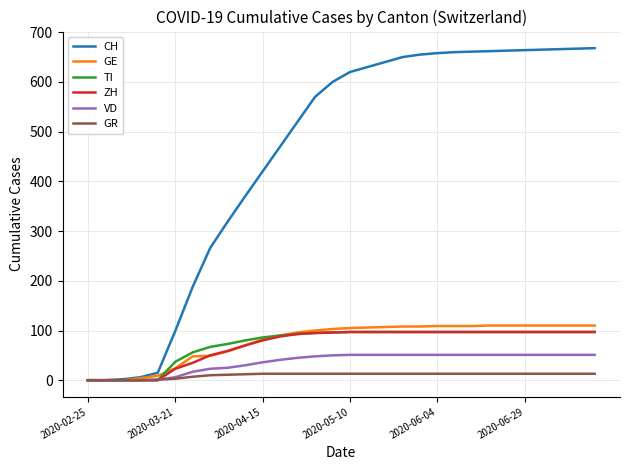

What is the greatest value displayed?

668